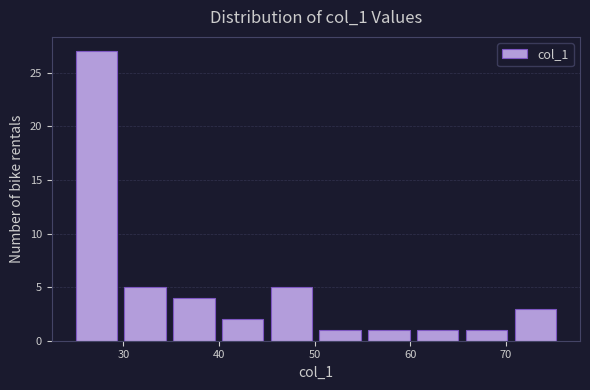

Over which range of the x-axis is the bar tallest?

25.0 to 30.1